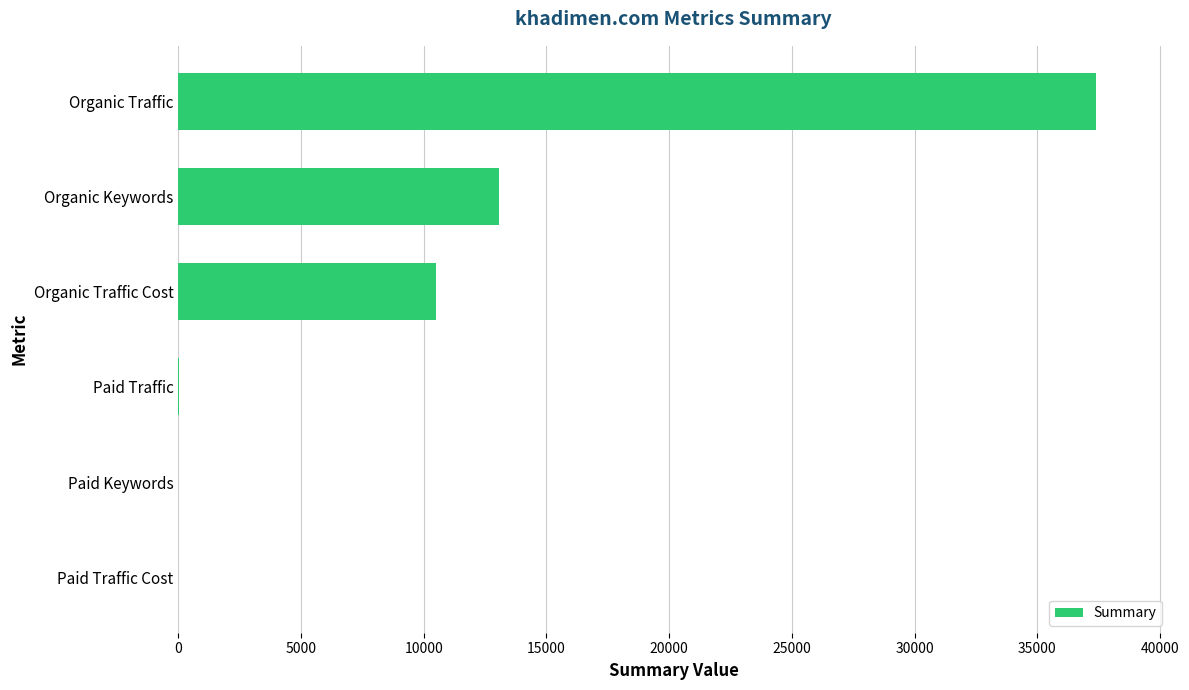

Count the number of categories in the chart.

6